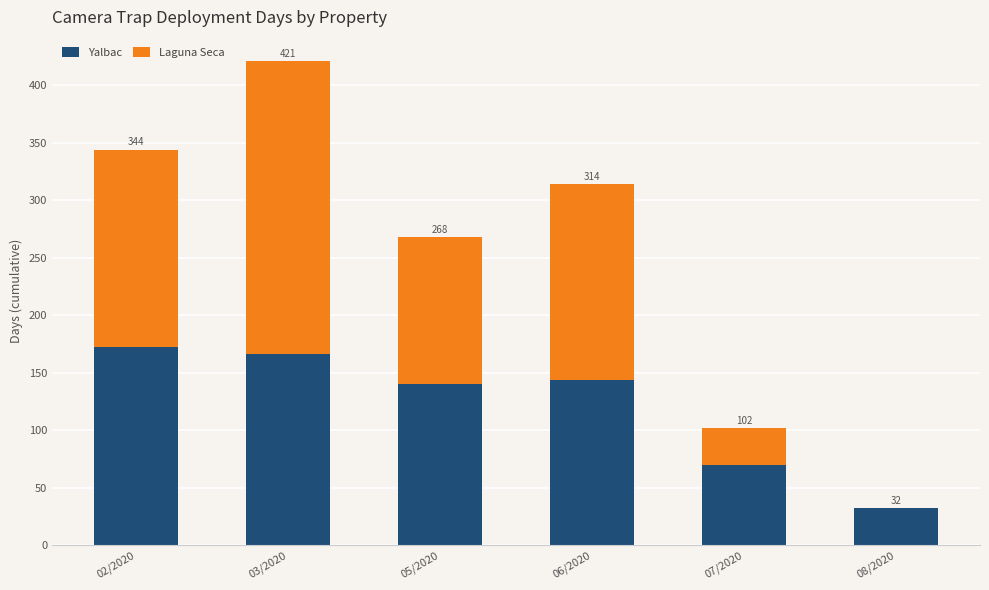

What is the average value of the Laguna Seca series?

126